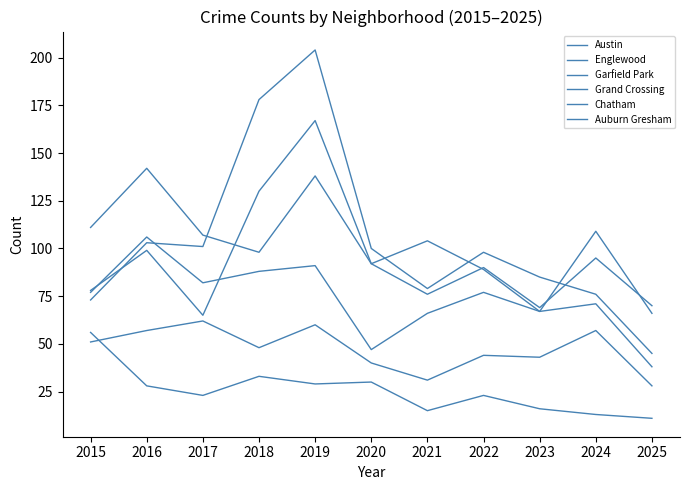

List the series in order of their peak value, highest first.

Garfield Park, Austin, Englewood, Grand Crossing, Chatham, Auburn Gresham